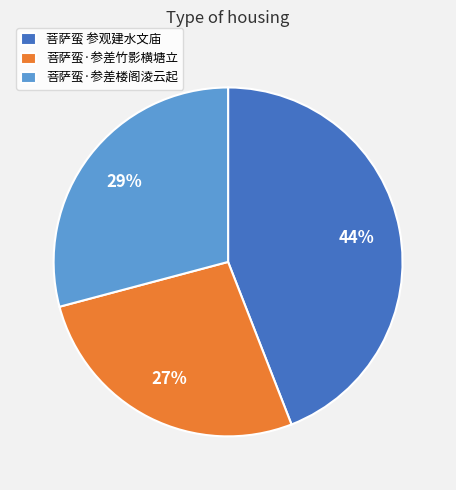

Is it true that 菩萨蛮·参差竹影横塘立 is 35% of the pie?

False